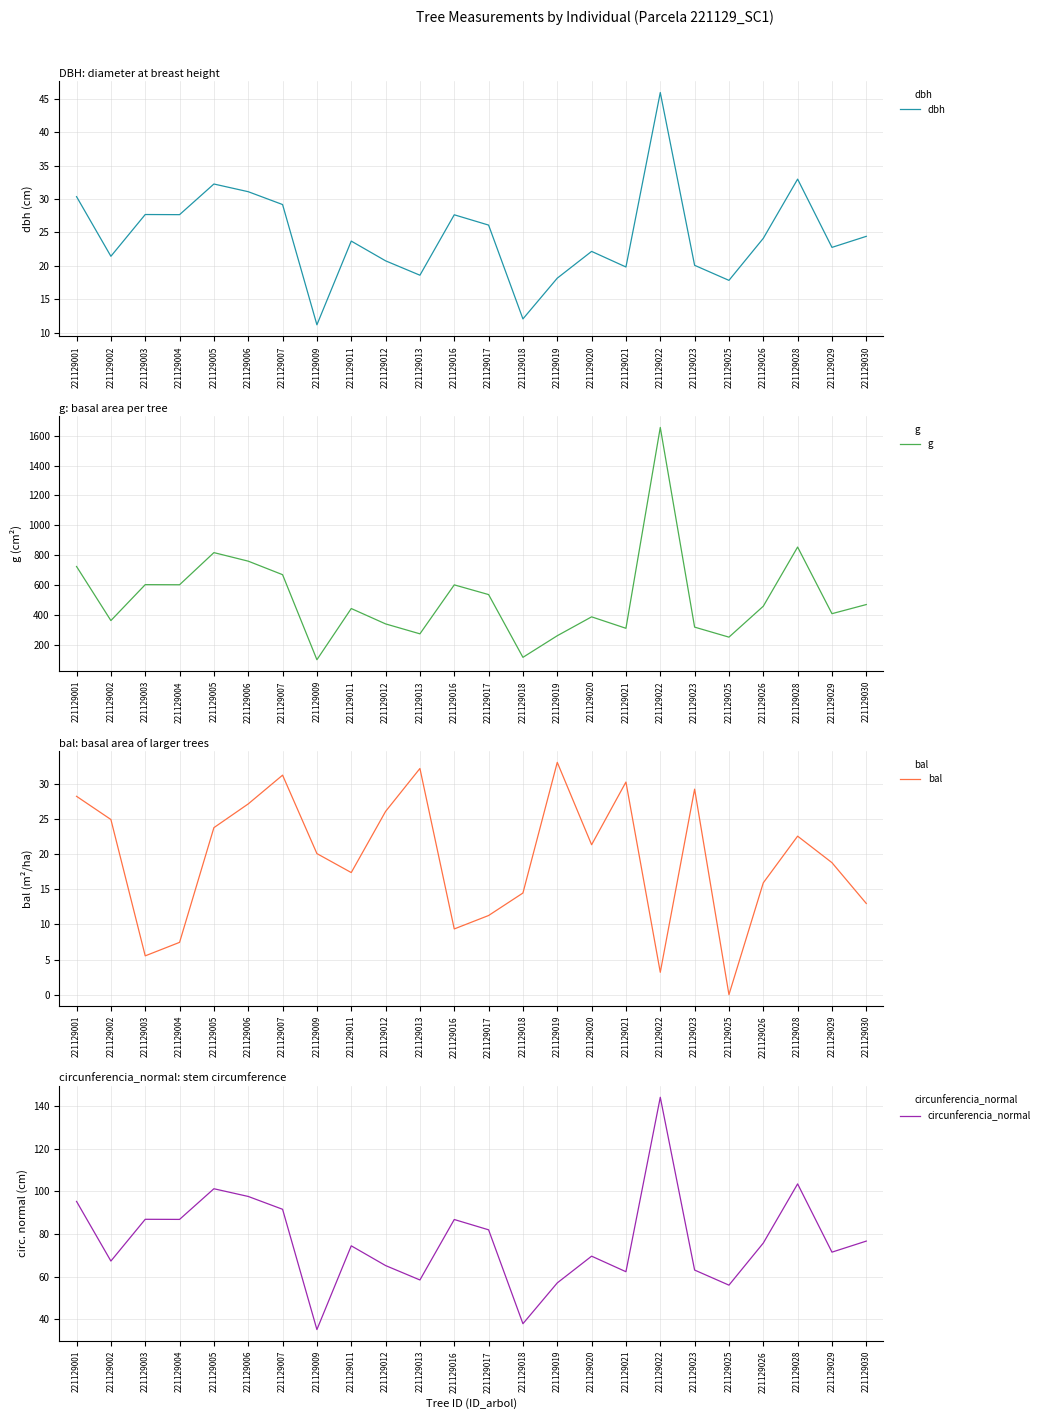

What is the value of the dbh point at the 19th from the left?

20.1